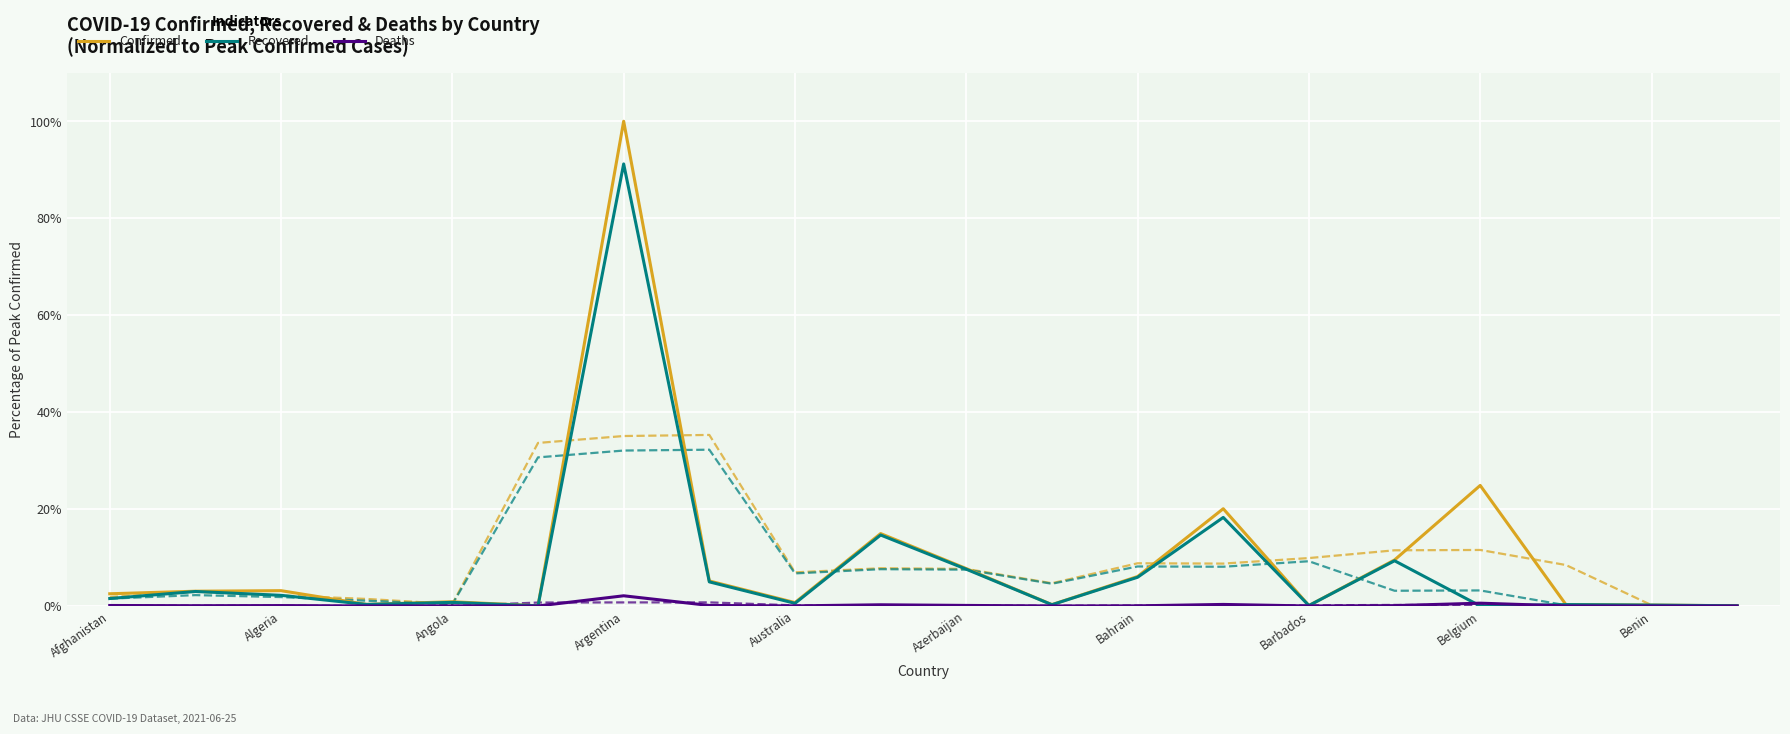

At which label does Confirmed reach its peak?

Argentina